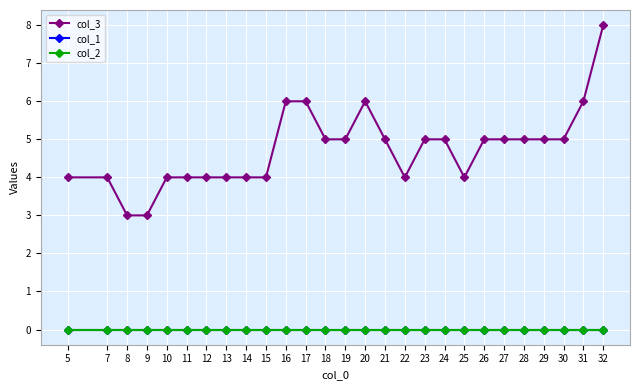

Reading left to right, extract all data points from this chart.

col_3: 5=4	7=4	8=3	9=3	10=4	11=4	12=4	13=4	14=4	15=4	16=6	17=6	18=5	19=5	20=6	21=5	22=4	23=5	24=5	25=4	26=5	27=5	28=5	29=5	30=5	31=6	32=8
col_1: 5=0	7=0	8=0	9=0	10=0	11=0	12=0	13=0	14=0	15=0	16=0	17=0	18=0	19=0	20=0	21=0	22=0	23=0	24=0	25=0	26=0	27=0	28=0	29=0	30=0	31=0	32=0
col_2: 5=0	7=0	8=0	9=0	10=0	11=0	12=0	13=0	14=0	15=0	16=0	17=0	18=0	19=0	20=0	21=0	22=0	23=0	24=0	25=0	26=0	27=0	28=0	29=0	30=0	31=0	32=0